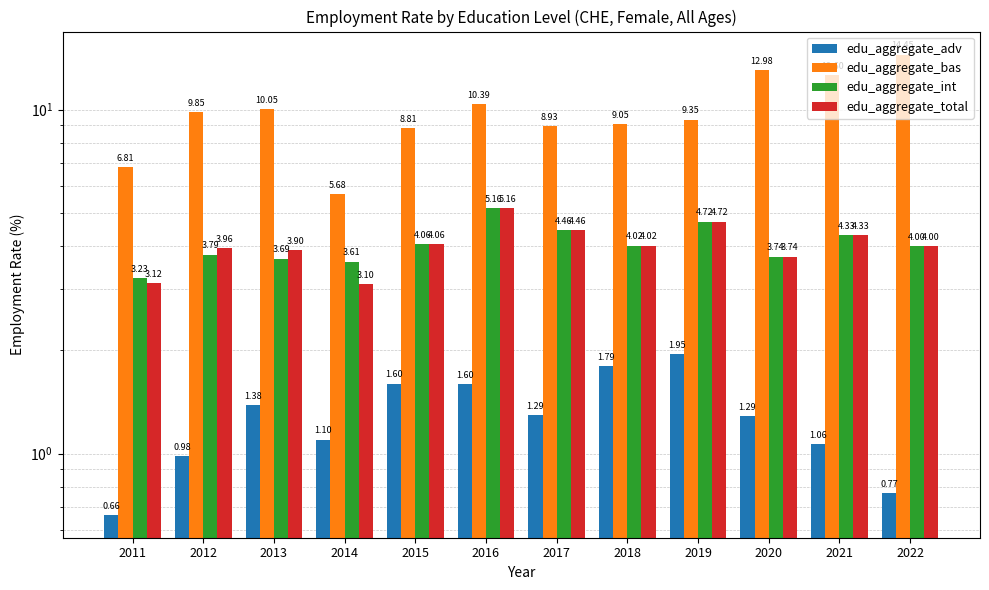

Reading left to right, extract all data points from this chart.

edu_aggregate_adv: 2011=0.7	2012=1.0	2013=1.4	2014=1.1	2015=1.6	2016=1.6	2017=1.3	2018=1.8	2019=1.9	2020=1.3	2021=1.1	2022=0.8
edu_aggregate_bas: 2011=6.8	2012=9.8	2013=10.1	2014=5.7	2015=8.8	2016=10.4	2017=8.9	2018=9.1	2019=9.4	2020=13.0	2021=12.6	2022=14.4
edu_aggregate_int: 2011=3.2	2012=3.8	2013=3.7	2014=3.6	2015=4.1	2016=5.2	2017=4.5	2018=4.0	2019=4.7	2020=3.7	2021=4.3	2022=4.0
edu_aggregate_total: 2011=3.1	2012=4.0	2013=3.9	2014=3.1	2015=4.1	2016=5.2	2017=4.5	2018=4.0	2019=4.7	2020=3.7	2021=4.3	2022=4.0